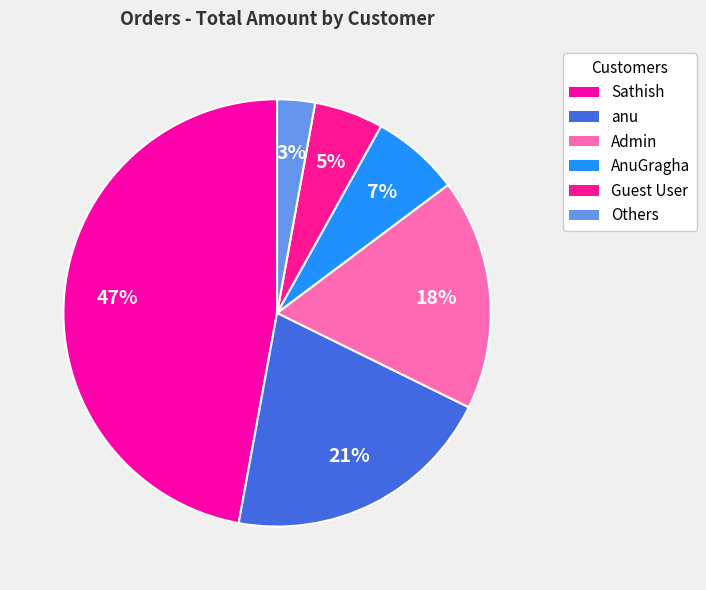

To the nearest percent, what is the difference between the anu and Admin slice percentages?

3%